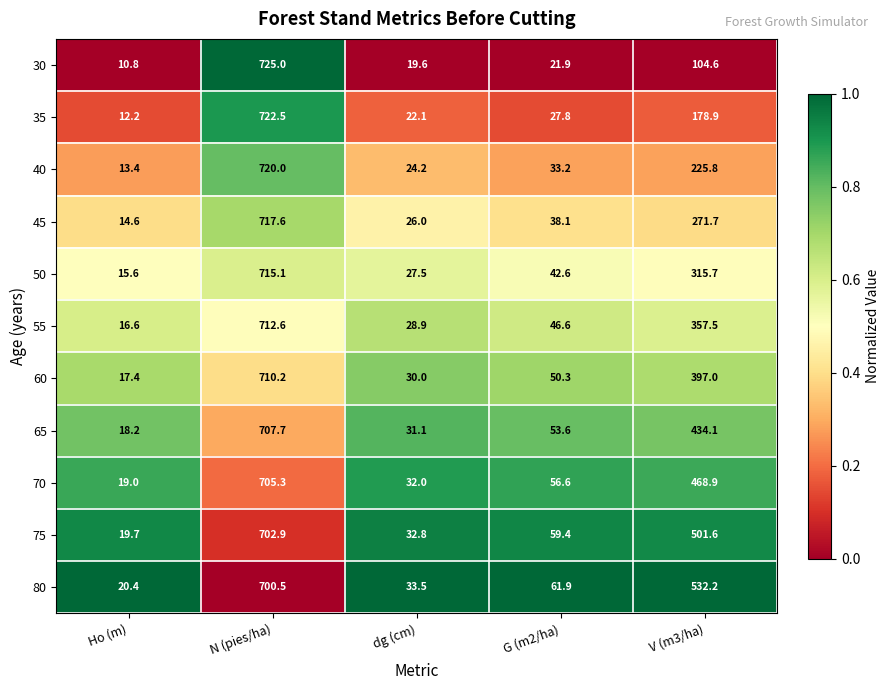

Which series has the largest total across all categories?

80